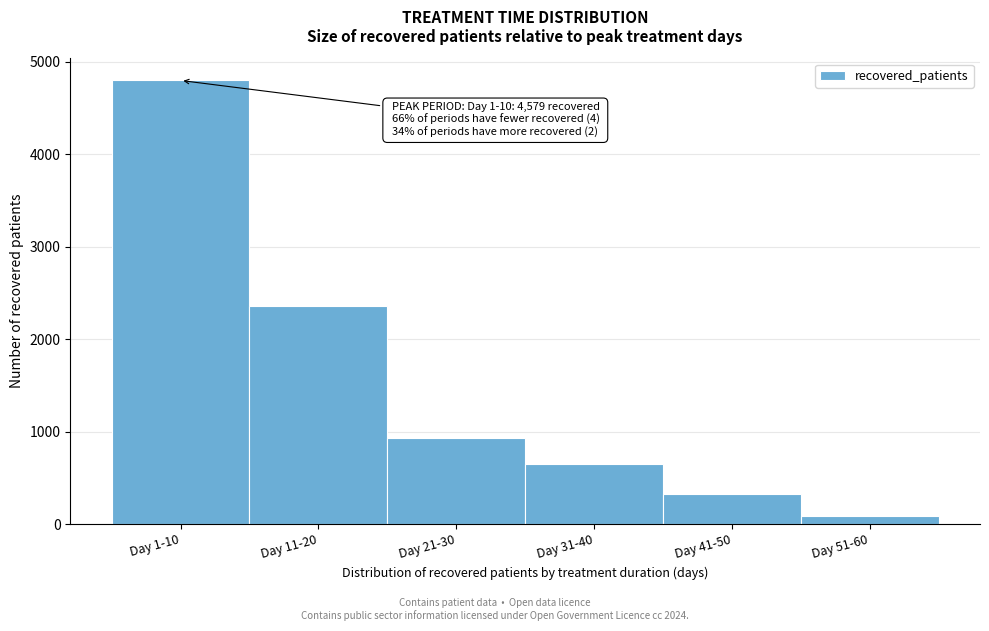

Reading right to left, what are all the values shown in this chart?

Day 51-60=83	Day 41-50=328	Day 31-40=645	Day 21-30=927	Day 11-20=2354	Day 1-10=4799